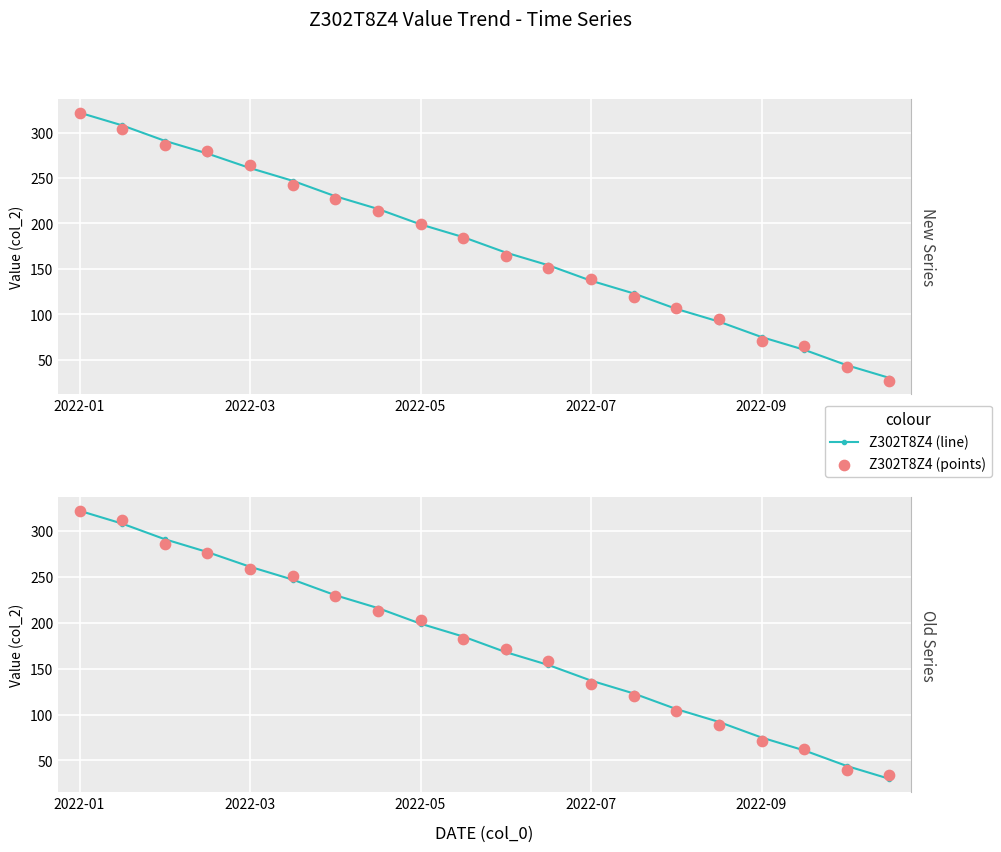

At which category is the sum across all series the highest?

2022-01